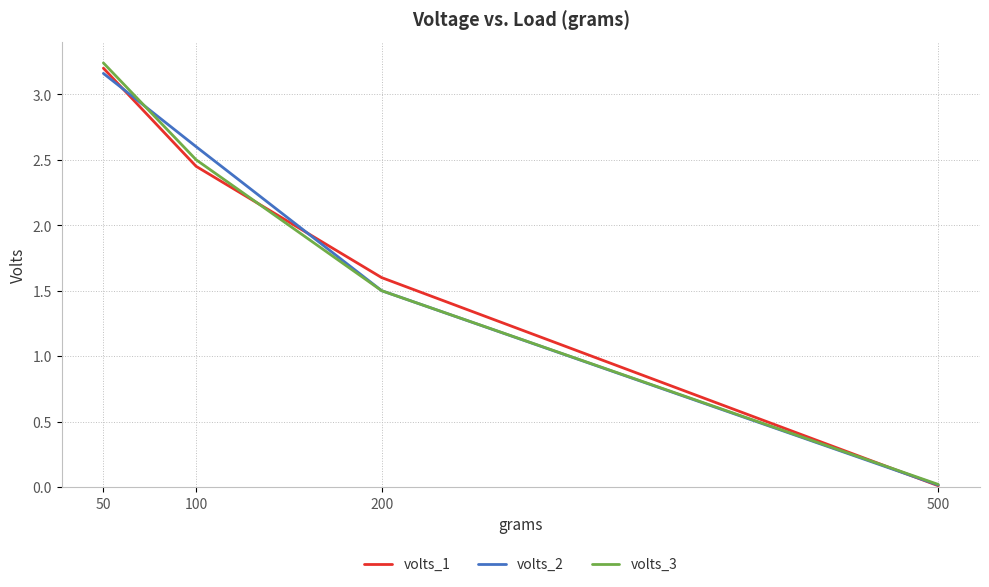

What is the total value across all series at 200?

4.6